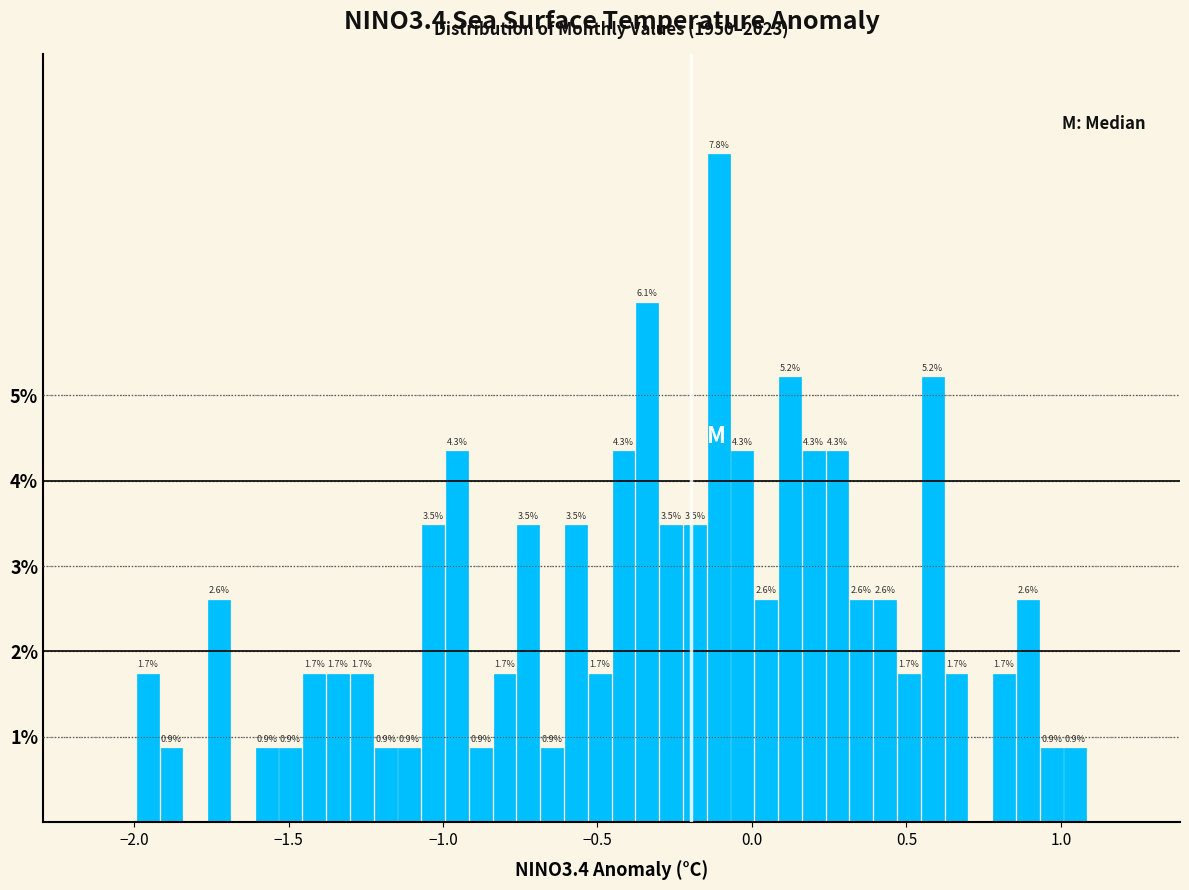

Read against the x-axis, roughly where is the centre of the tallest bar?

-0.10